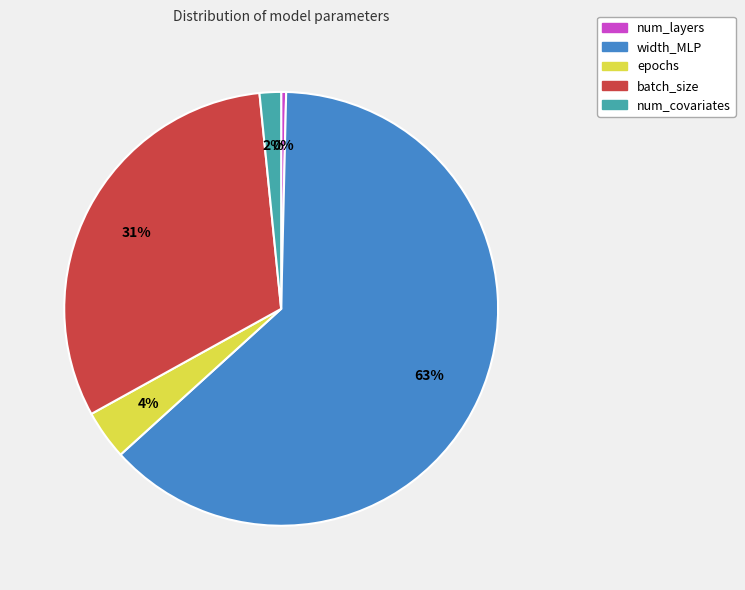

Do num_layers and batch_size together represent more than half of the pie?

No